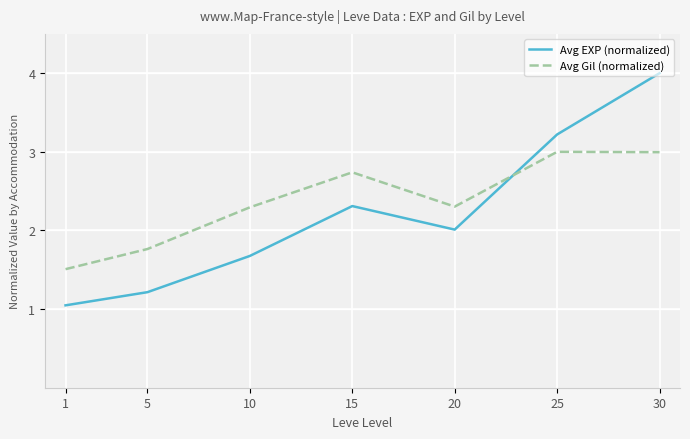

Which category has the highest value across all series?

30